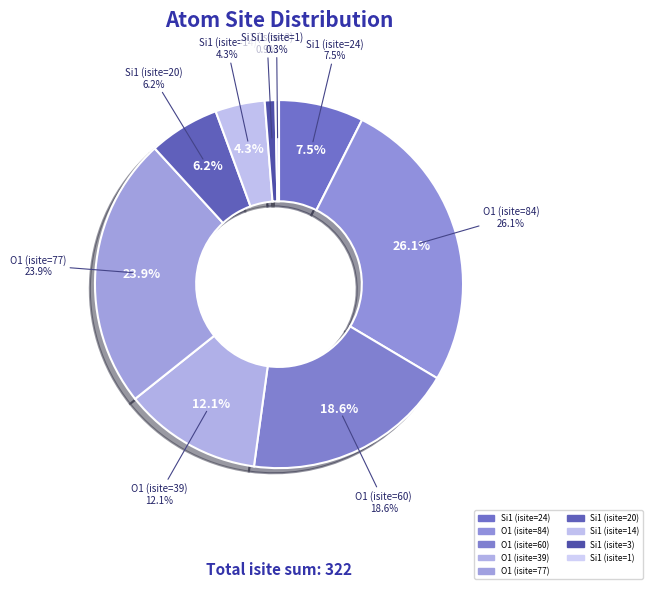

Rank the categories by value from lowest to highest.

Si1 (isite=1), Si1 (isite=3), Si1 (isite=14), Si1 (isite=20), Si1 (isite=24), O1 (isite=39), O1 (isite=60), O1 (isite=77), O1 (isite=84)